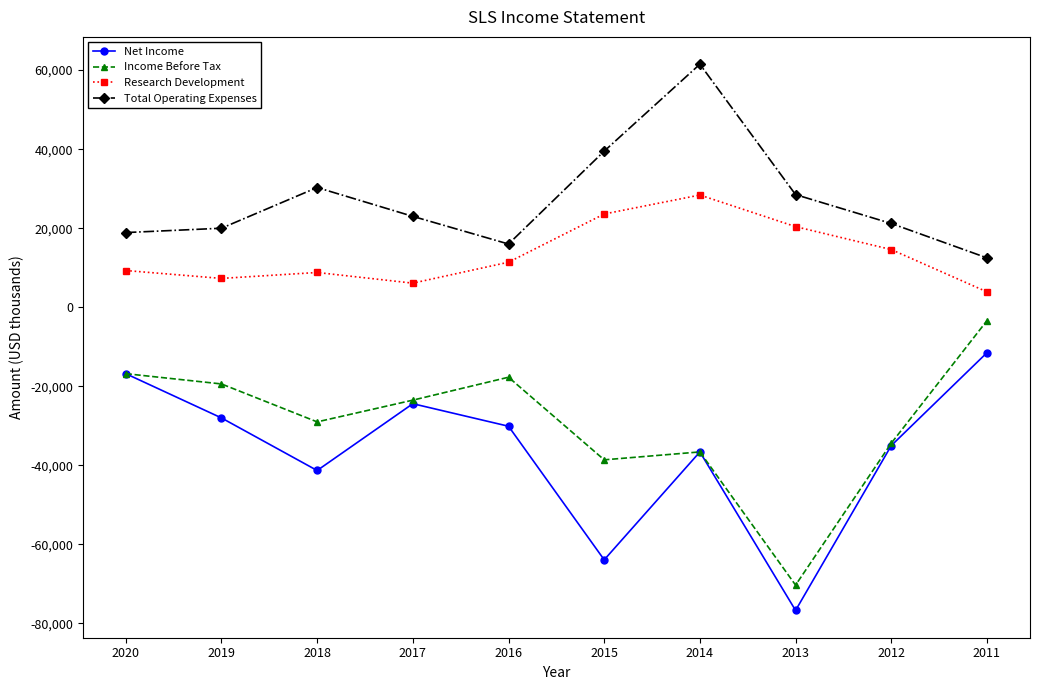

What is the spread (max minus min) of values at 2017?

47400